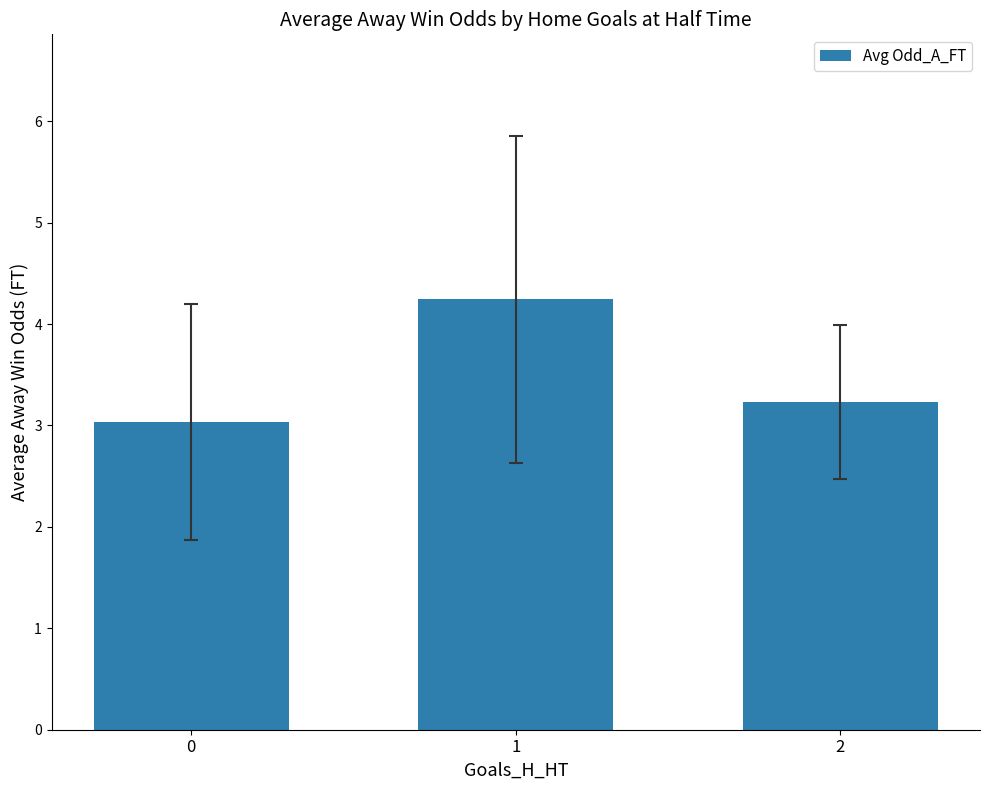

Are the bars horizontal?

No